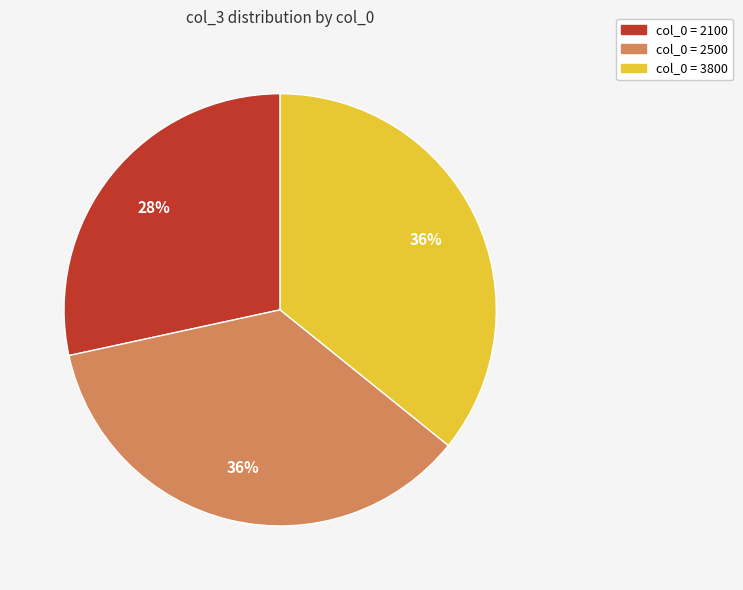

Count the number of slices in the pie.

3